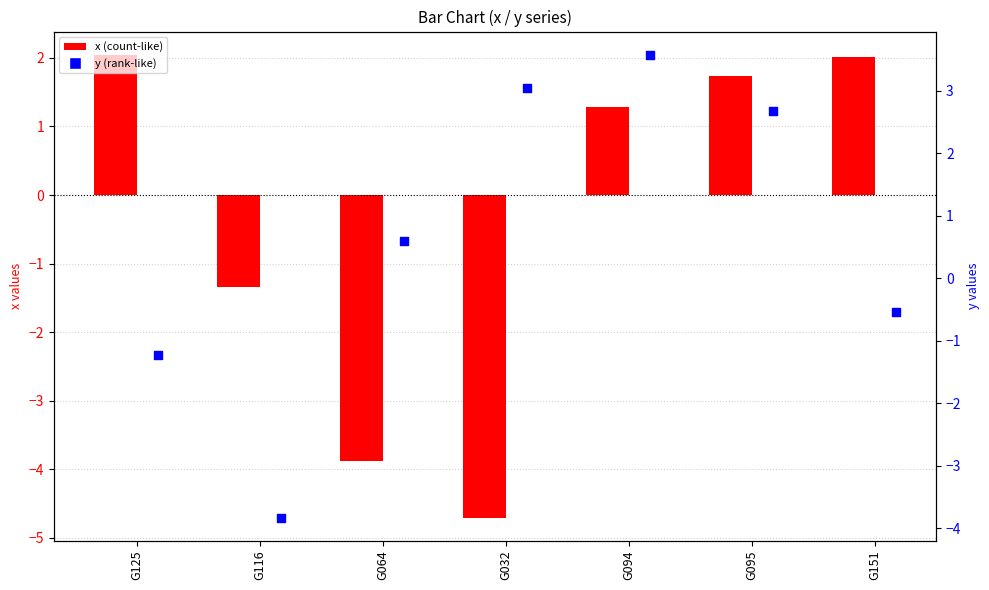

What is the total value across all series at G095?

4.4